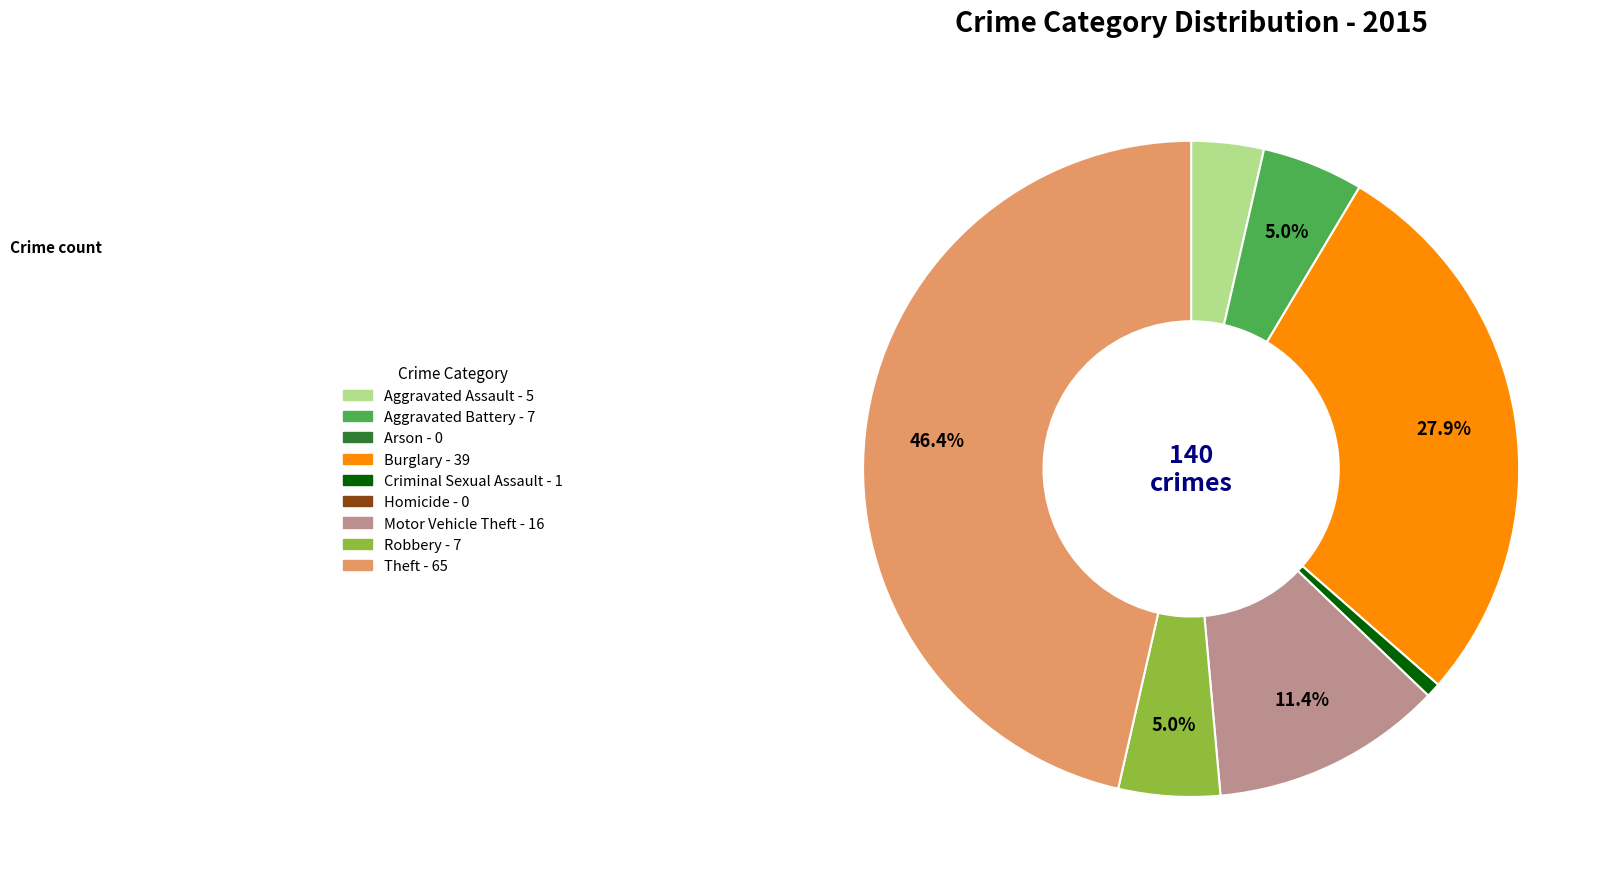

Is there a majority slice in this chart?

No